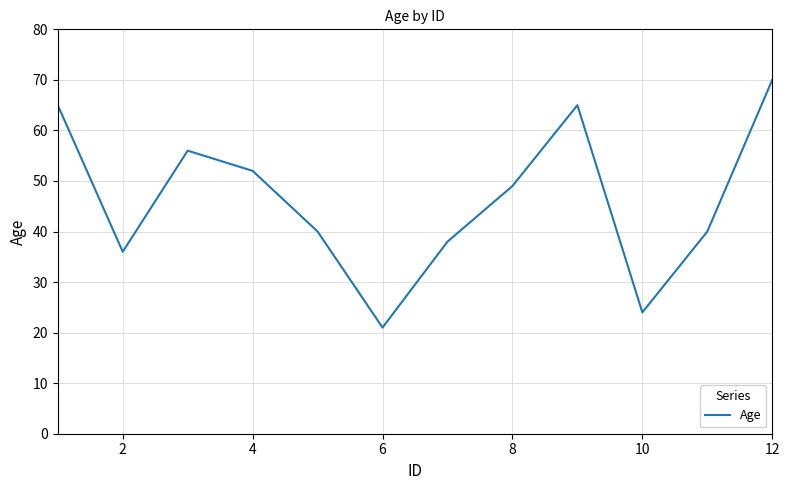

What is the difference between the maximum and minimum values?

49